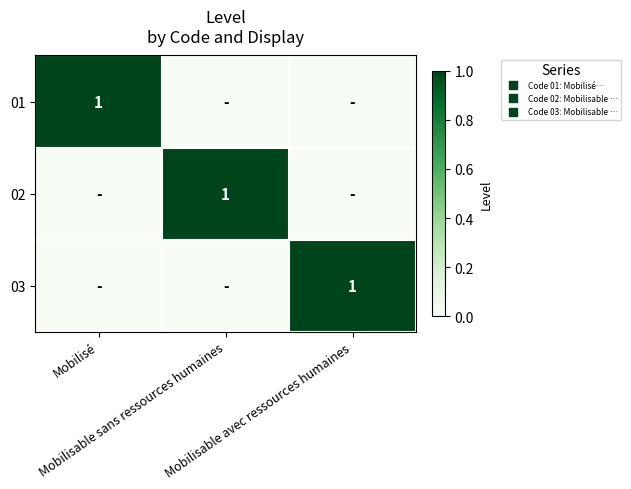

What is the difference between the maximum and minimum values in the 03 series?

1